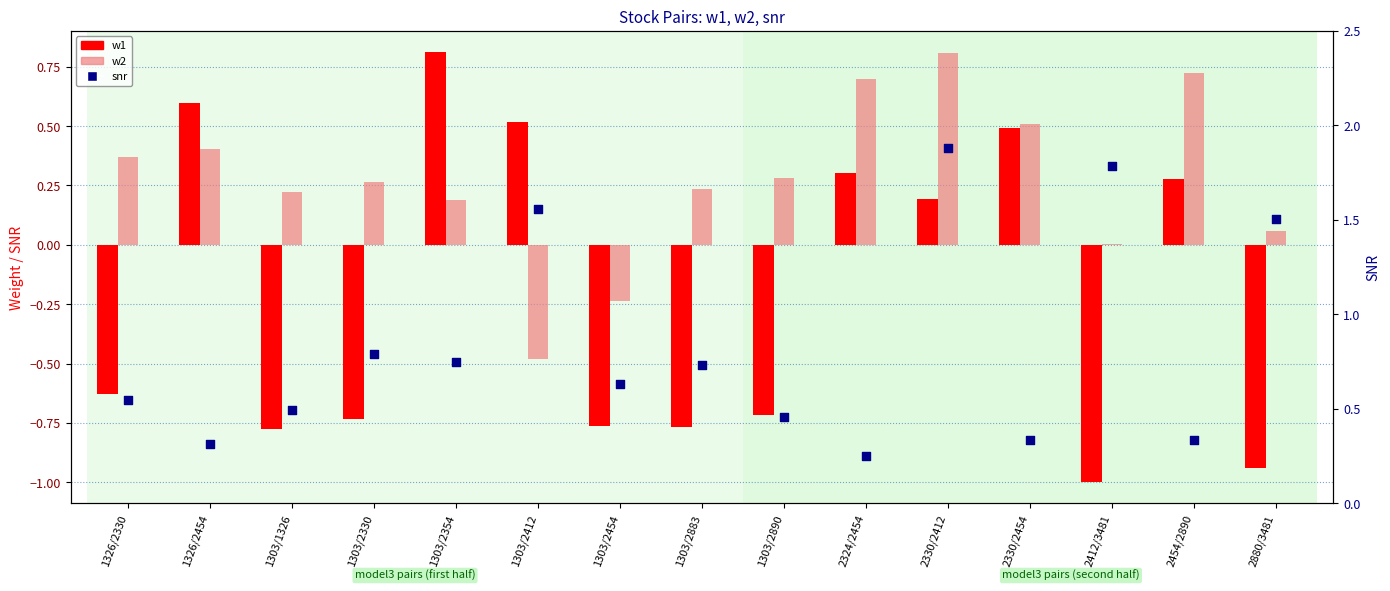

What is the total value across all series at 2454/2890?

1.3